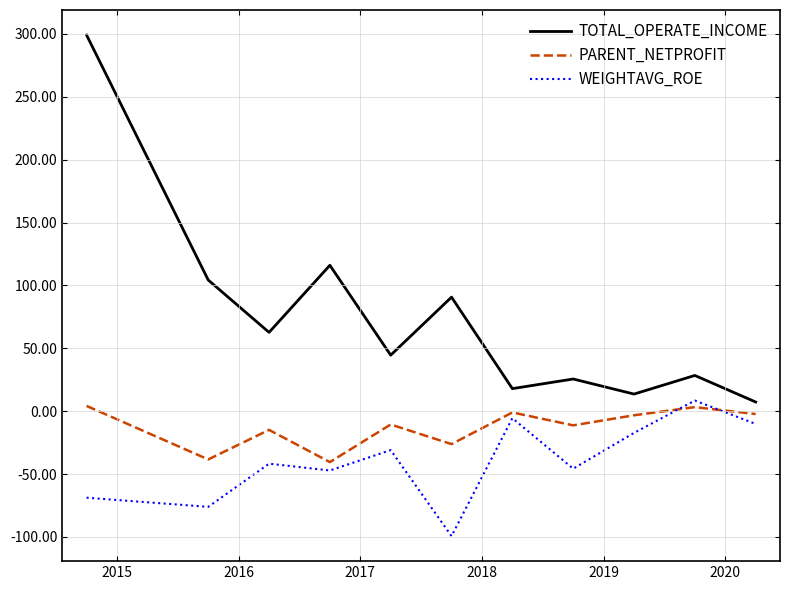

True or false: PARENT_NETPROFIT and TOTAL_OPERATE_INCOME cross at least once.

False